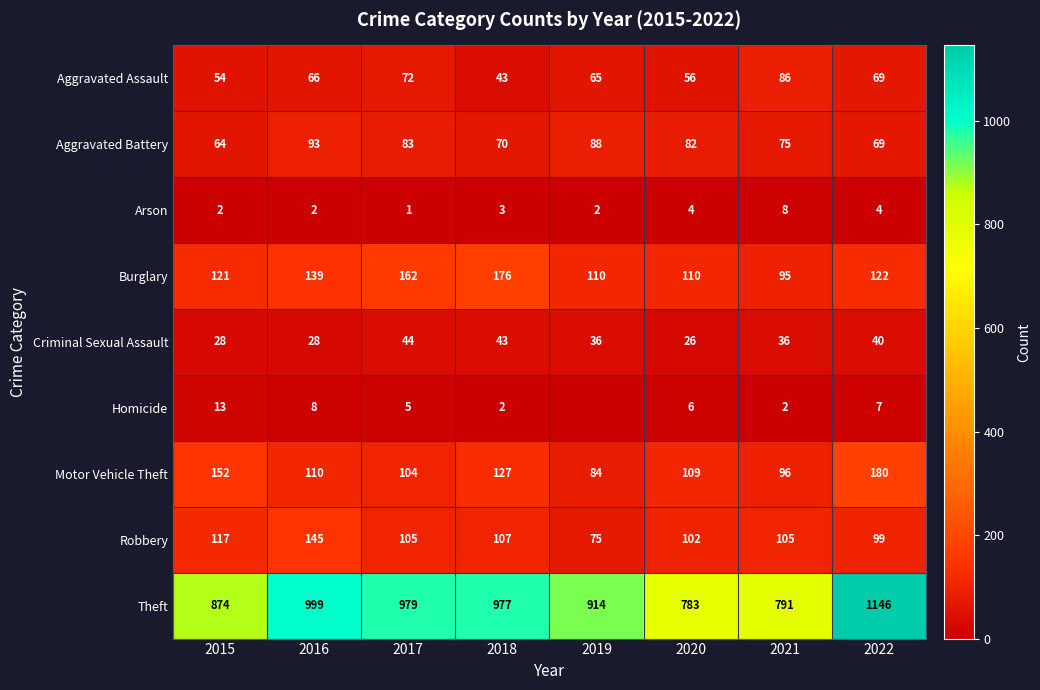

Which category has the highest value across all series?

2022